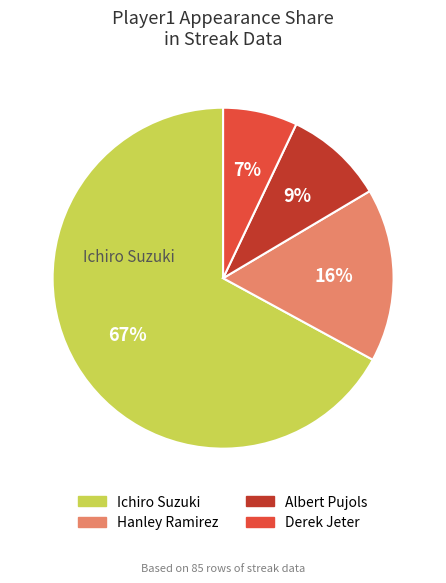

The Ichiro Suzuki slice represents 67% of the pie. True or false?

True